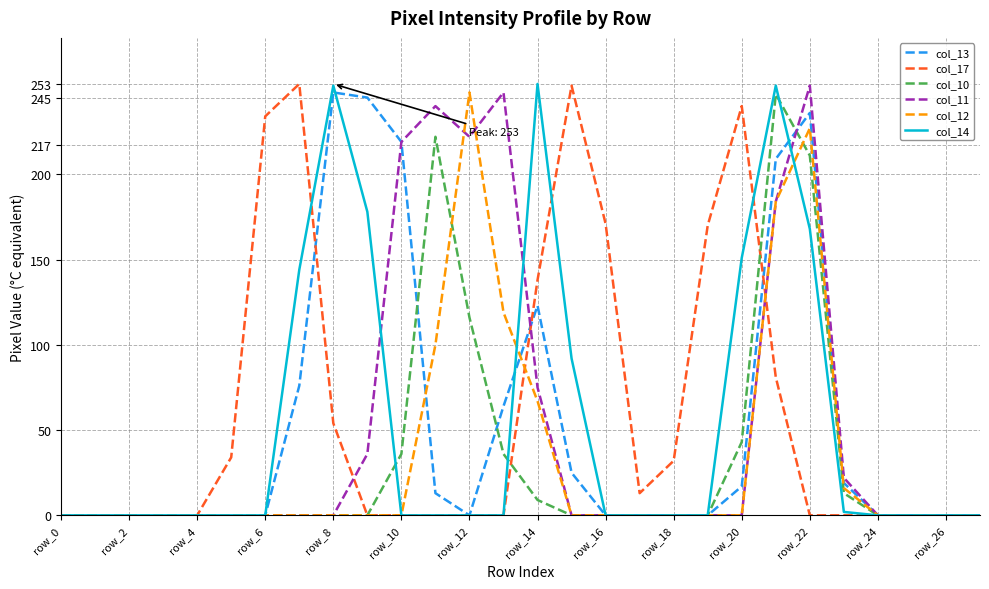

What is the greatest value displayed?

253